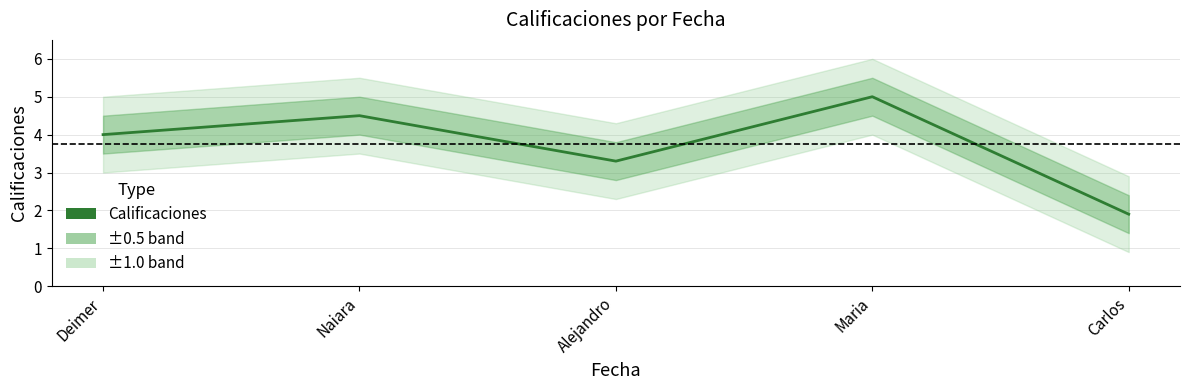

At which label does the data first exceed 4?

Naiara